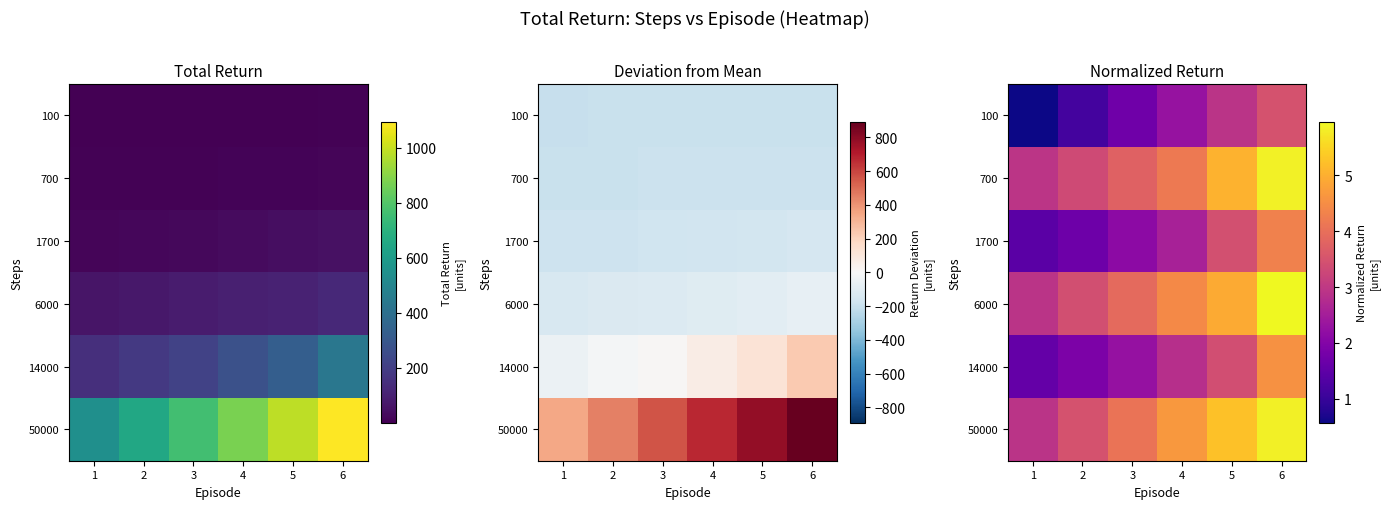

At which label does 1700 first exceed 2?

3